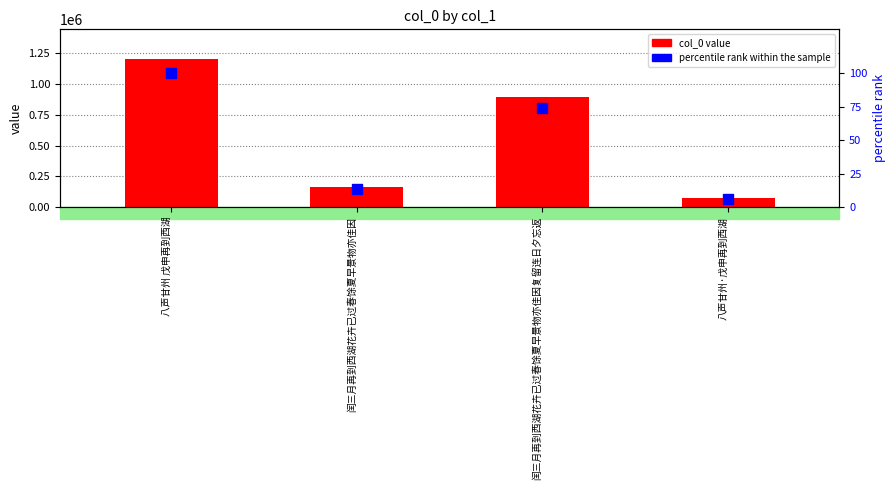

Which series reaches the maximum Y coordinate?

col_0